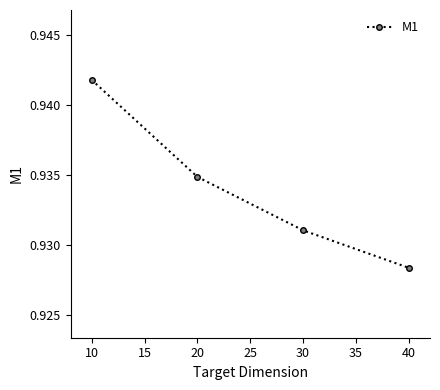

List the labels in order of value, largest first.

10, 20, 30, 40